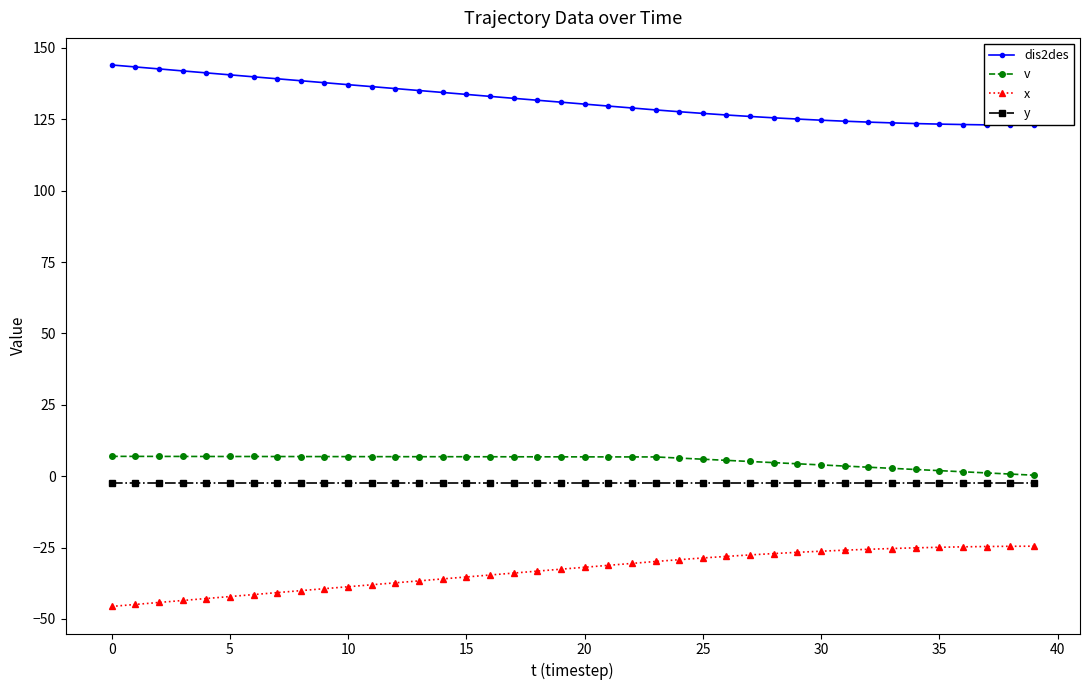

At how many categories does at least one series exceed 45?

40